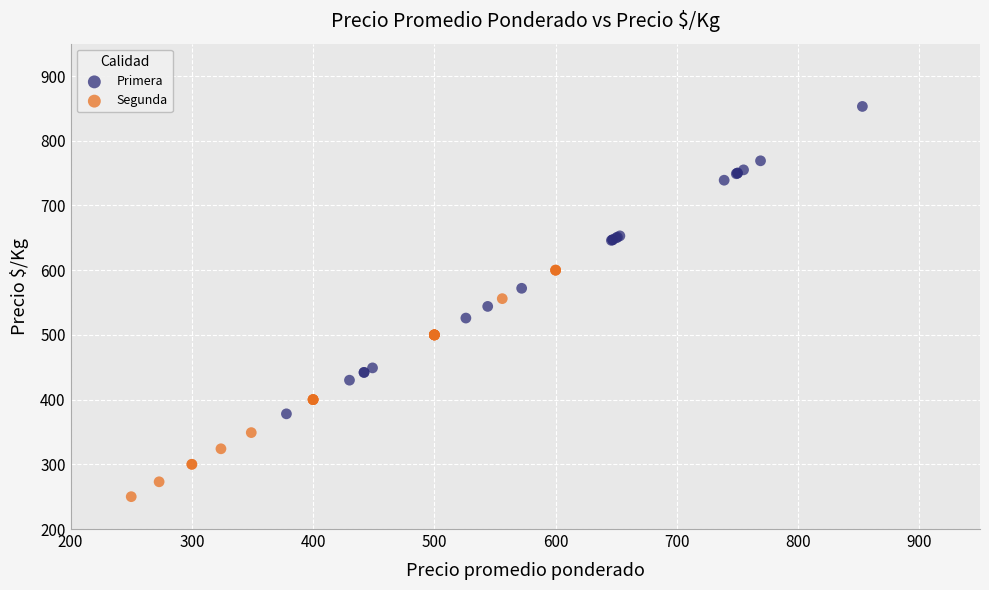

Which series contains the lowest Y value?

Segunda